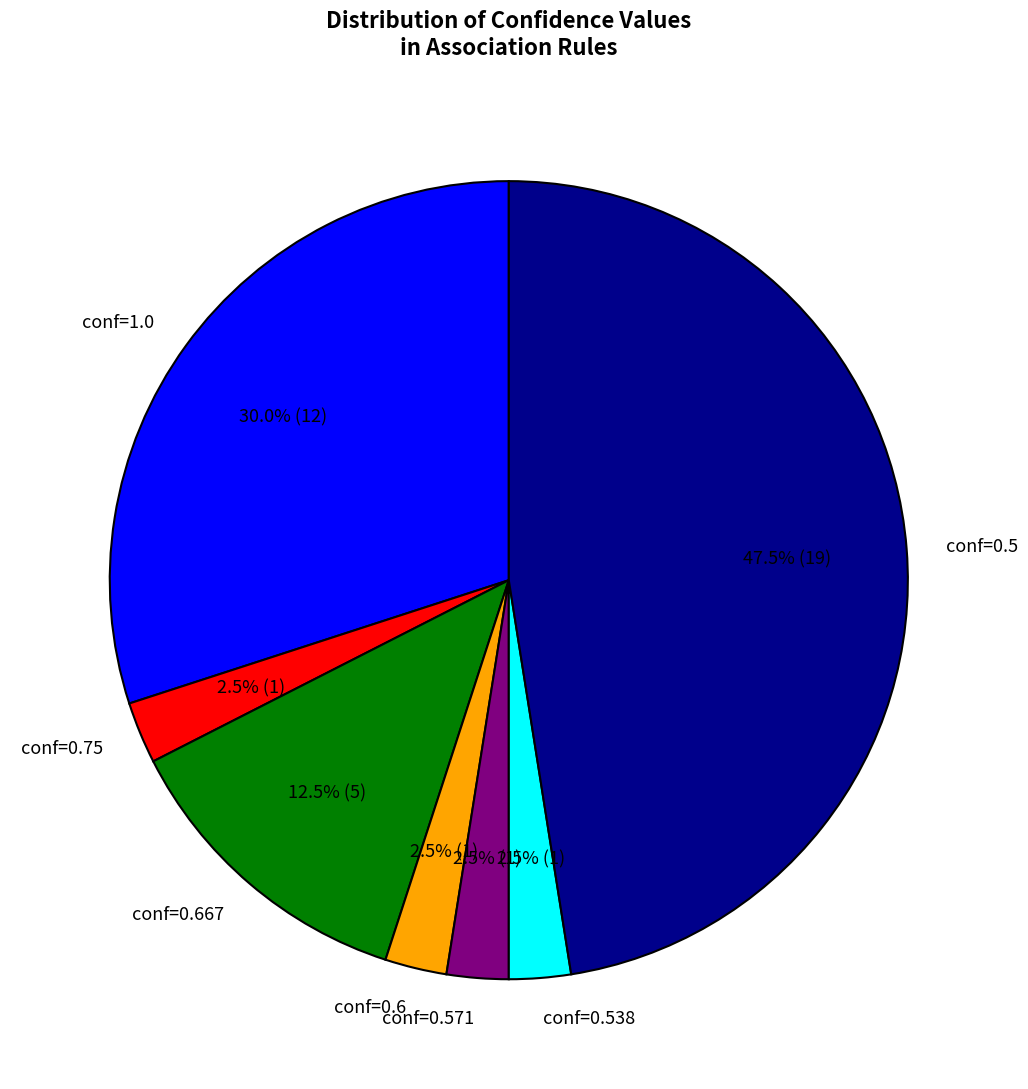

What percentage is NOT represented by conf=0.6?

97.5%